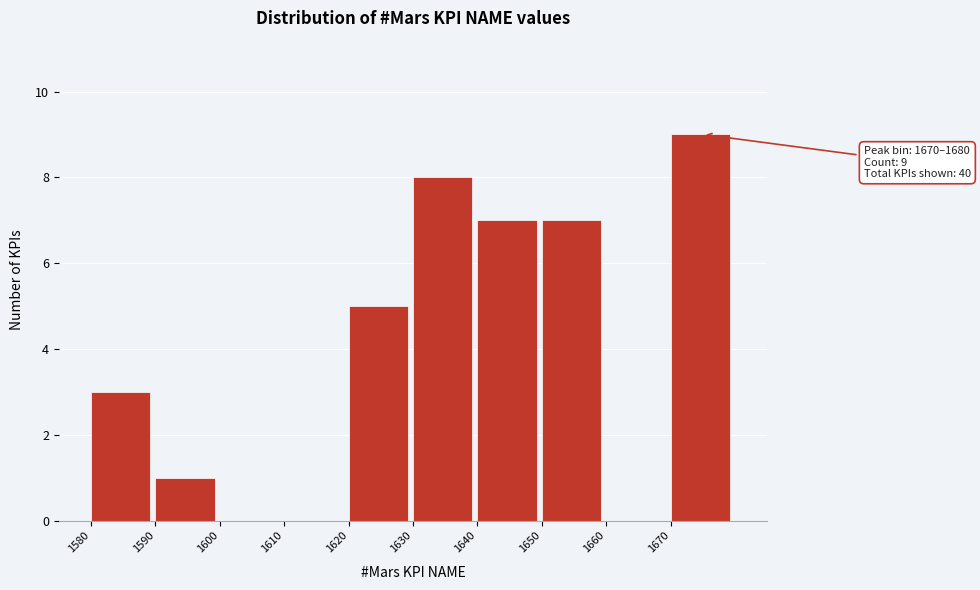

Which range on the x-axis has the tallest bar?

1670 to 1680